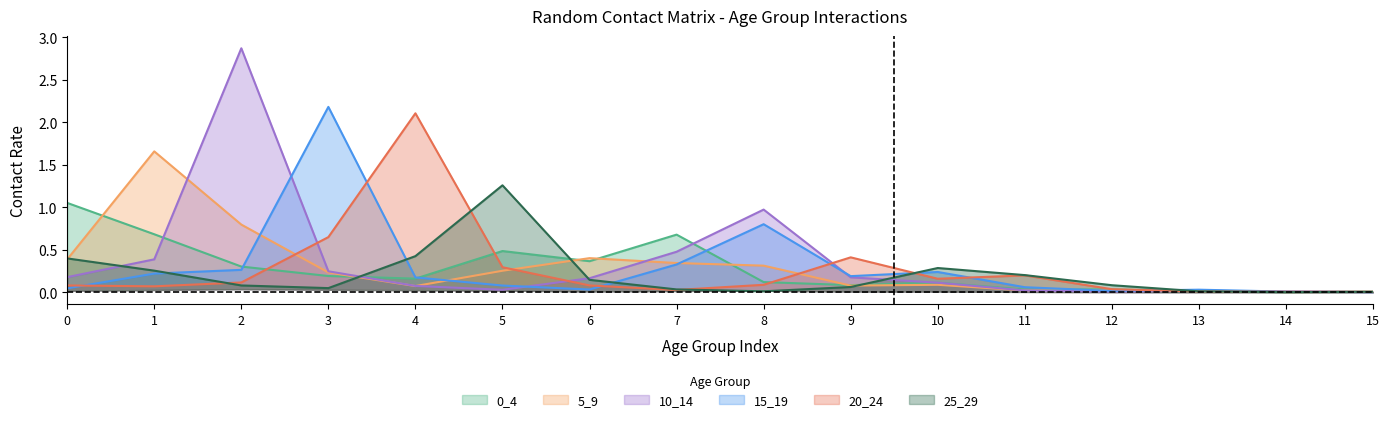

At which category does the chart reach its peak across all series?

2